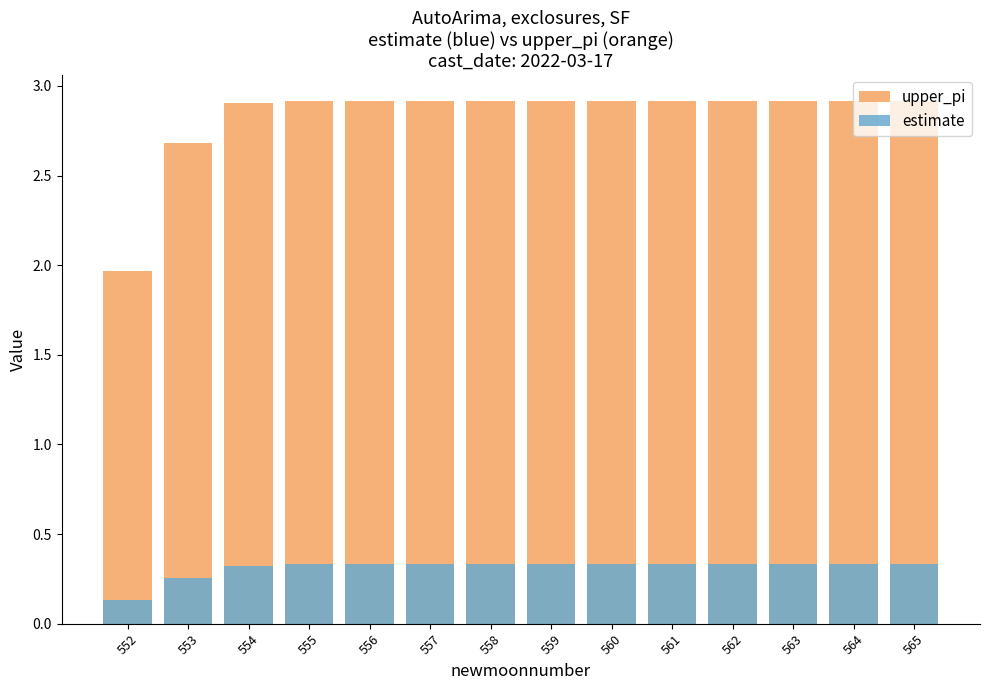

What is the sum of all upper_pi values?

39.6